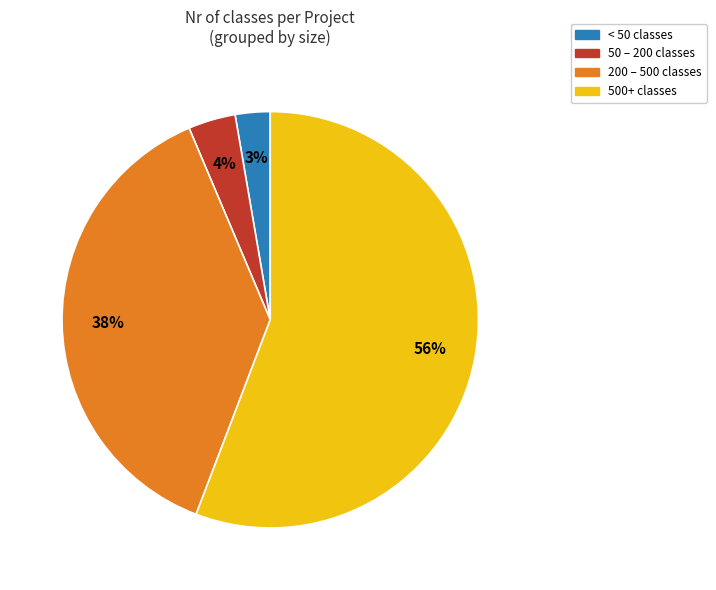

Is there any slice that represents more than half of the pie?

Yes